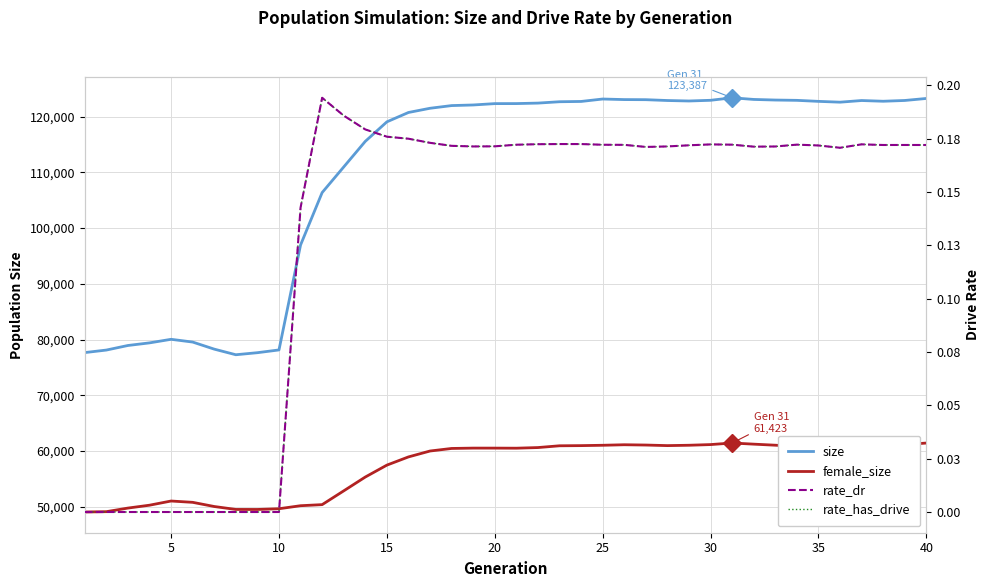

True or false: rate_dr has a value of 0.2 at 40.

True